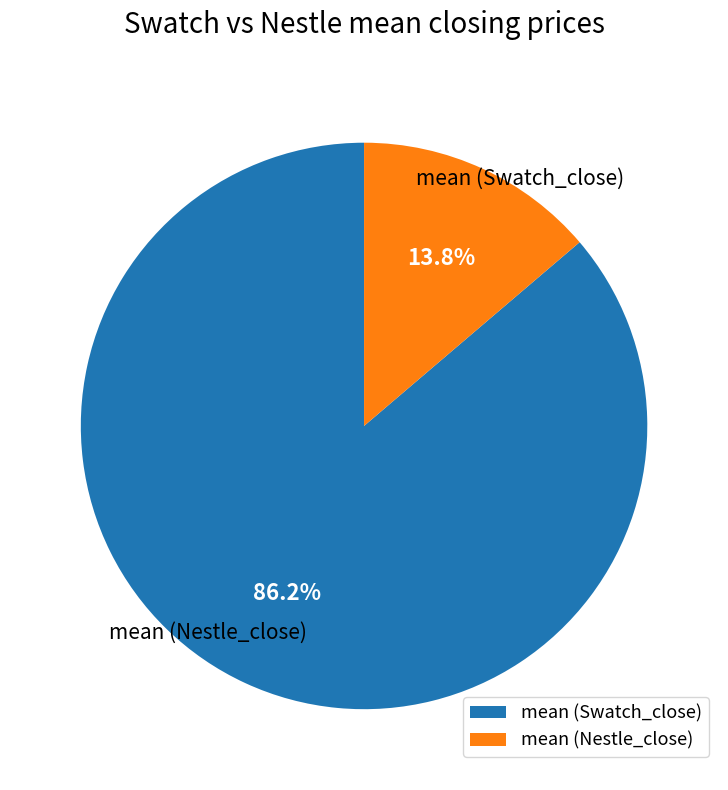

Which category accounts for the majority?

mean (Swatch_close)